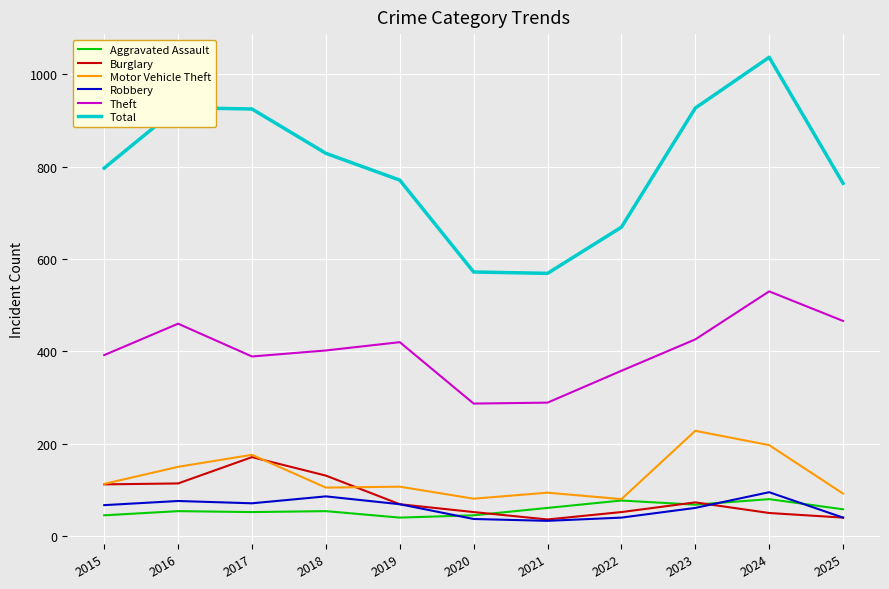

Rank the series by their maximum value, from highest to lowest.

Total, Theft, Motor Vehicle Theft, Burglary, Robbery, Aggravated Assault